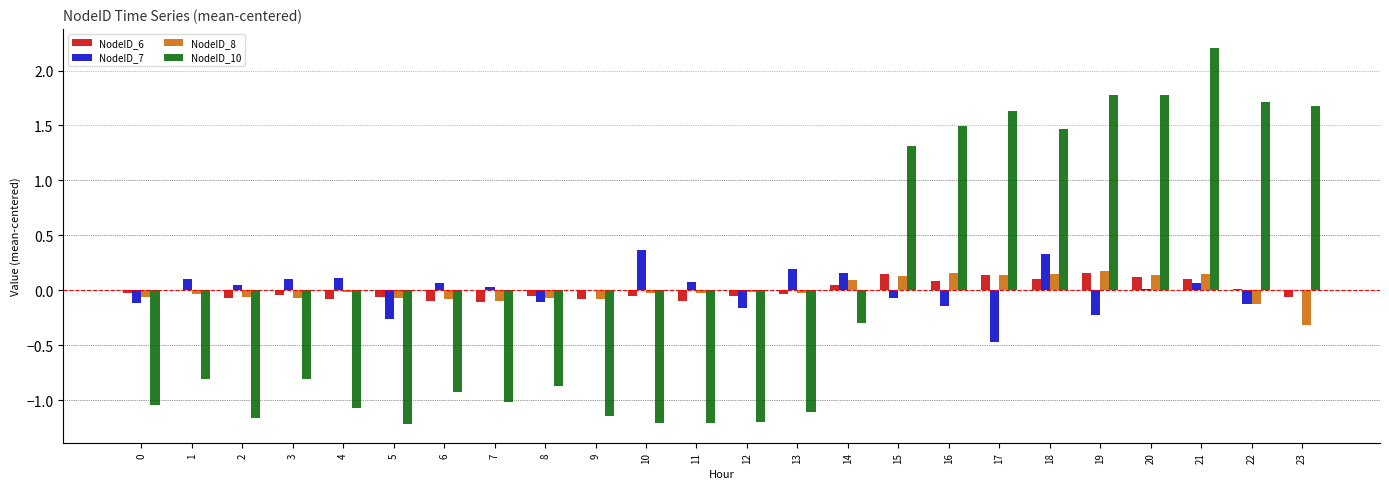

The value of NodeID_10 at 3 is -1.4. True or false?

False